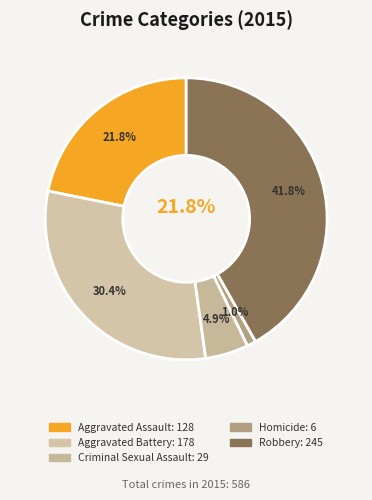

Rank the categories by value from lowest to highest.

Homicide, Criminal Sexual Assault, Aggravated Assault, Aggravated Battery, Robbery